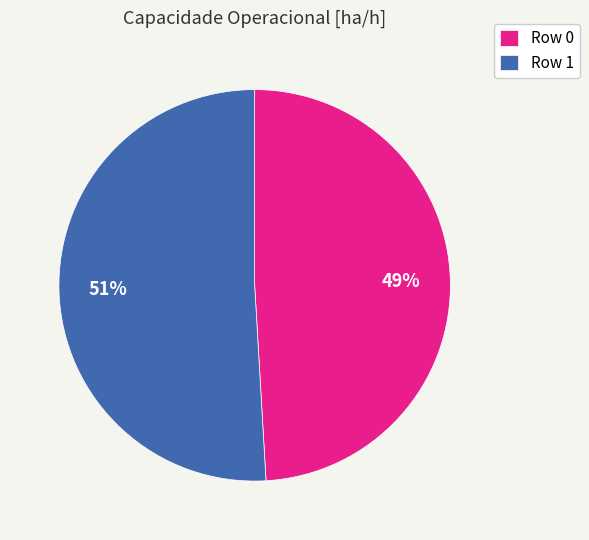

The Row 0 slice represents 37% of the pie. True or false?

False